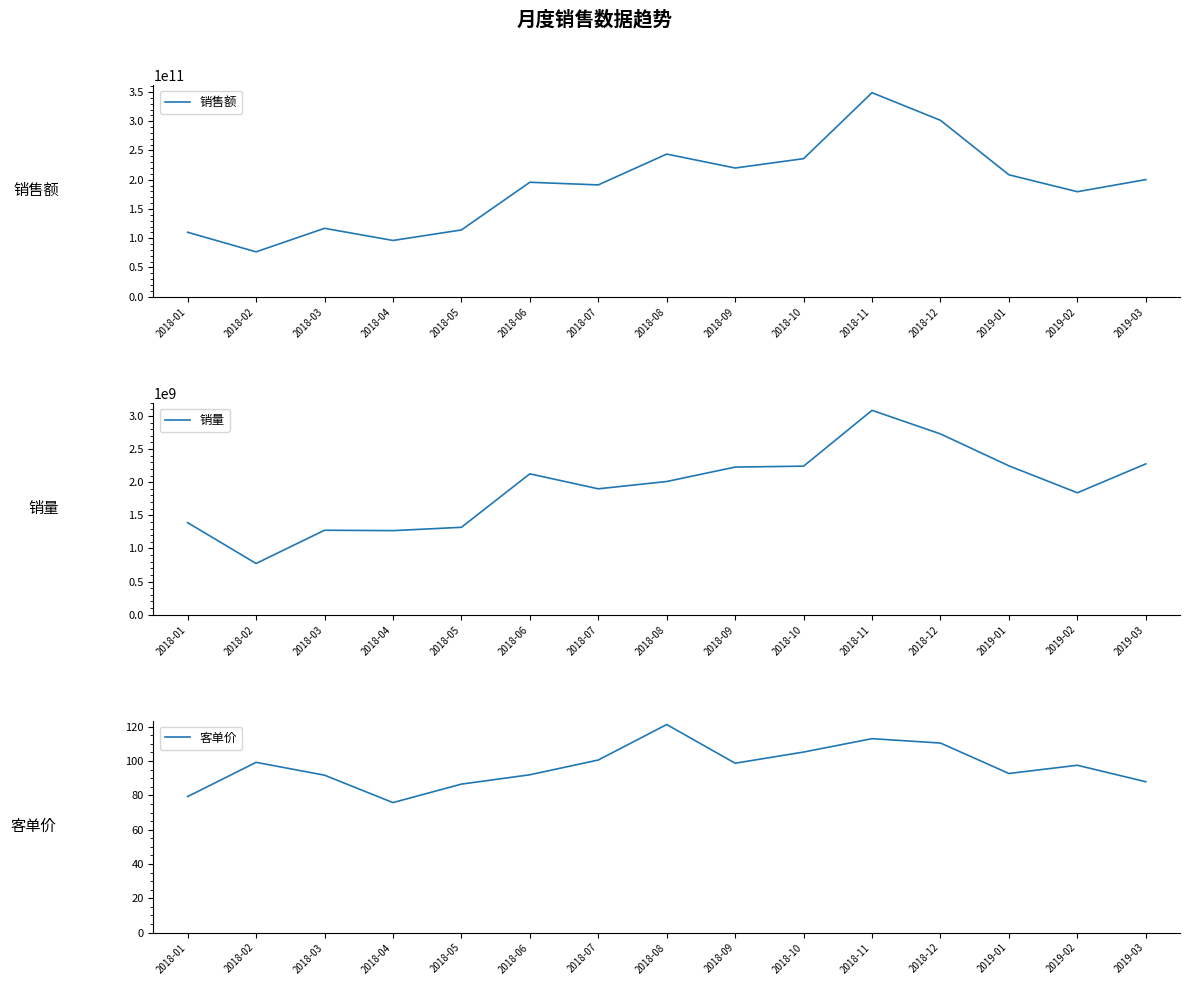

How many interior local valleys does the 销售额 series have?

5